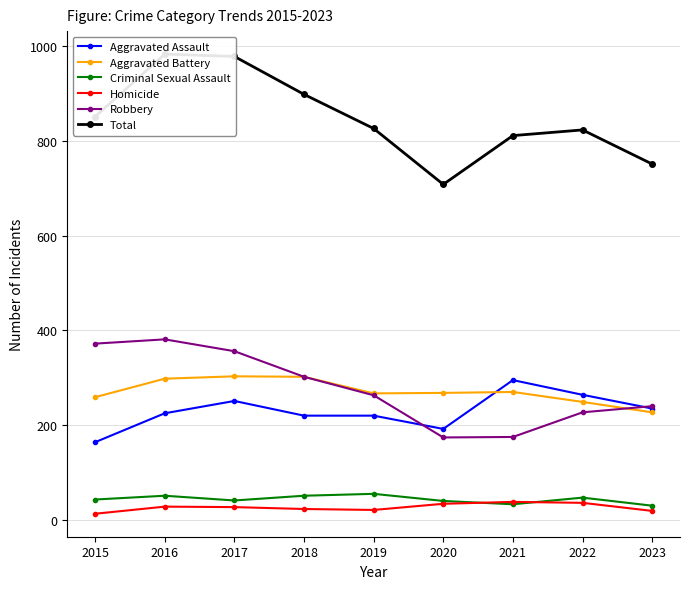

At which category does the chart reach its peak across all series?

2016